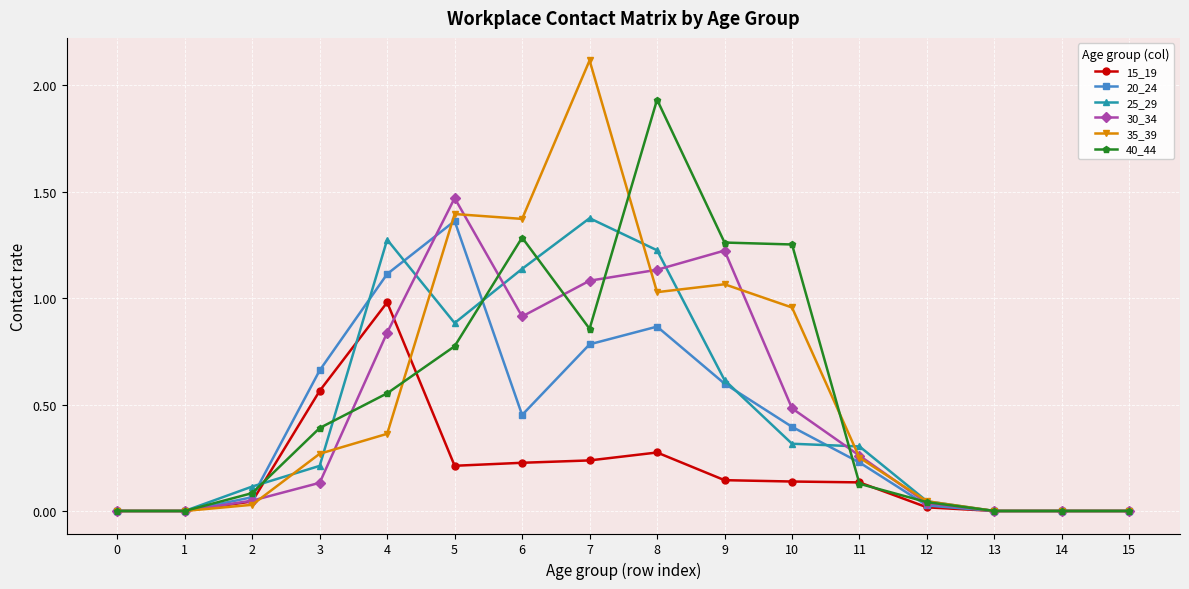

Is it true that 30_34 equals 0.1 at 3?

True